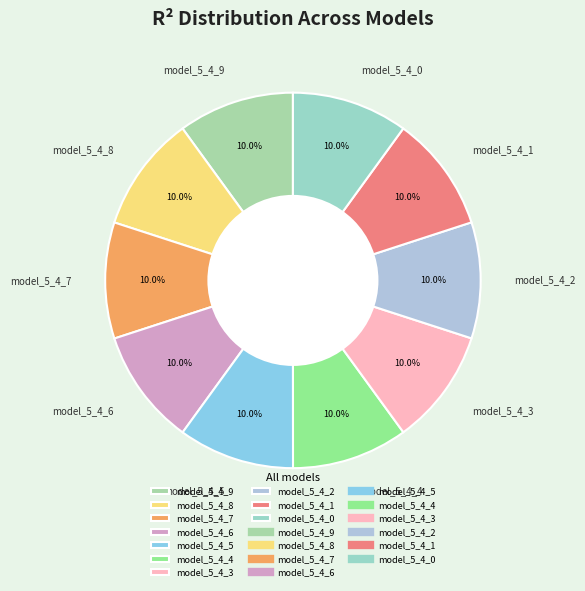

How much of the chart is everything except model_5_4_1?

90.0%